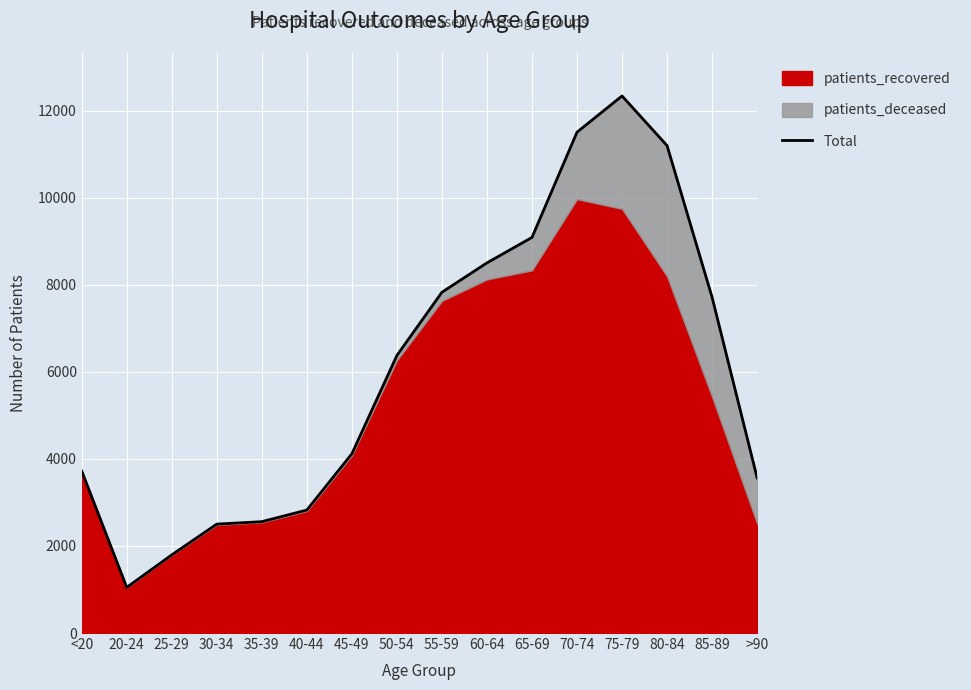

Which has a higher value, <20 or 70-74?

70-74